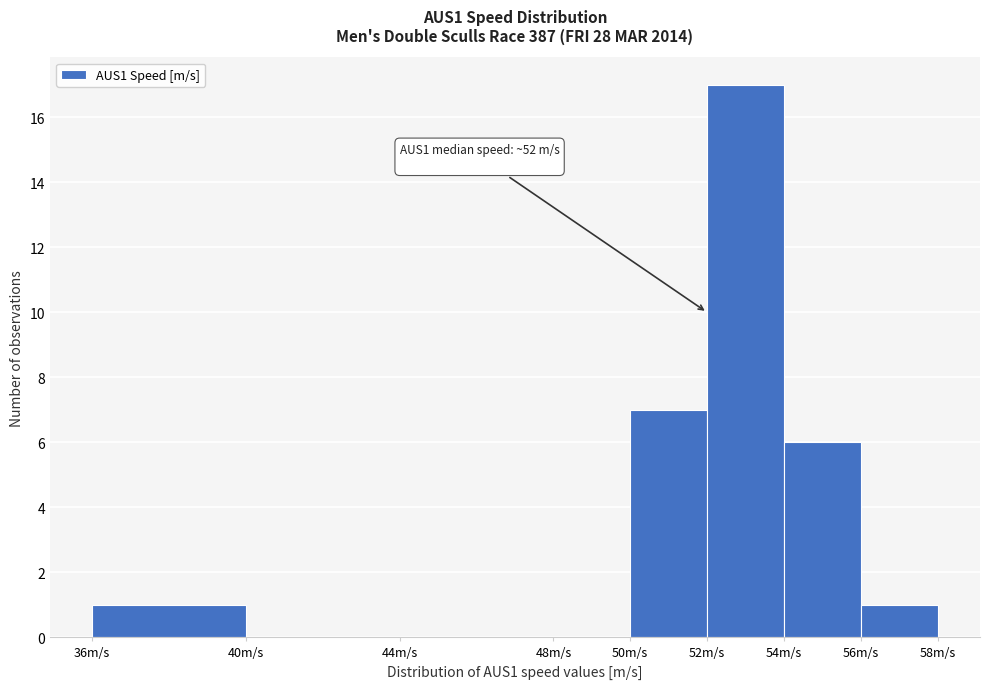

Which range on the x-axis has the tallest bar?

52 to 54